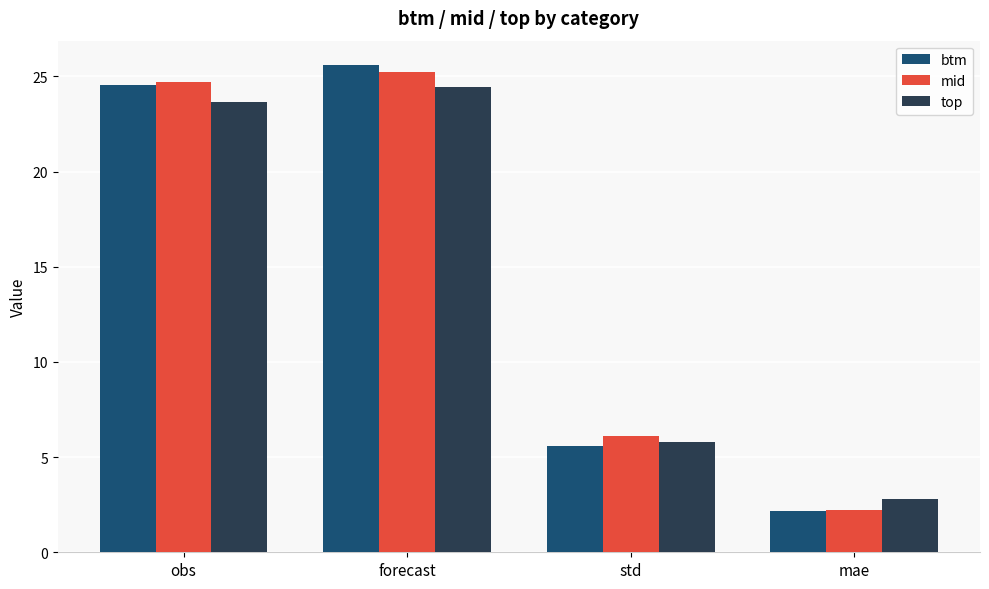

What is the value of the mid bar at the 2nd from the left?

25.3